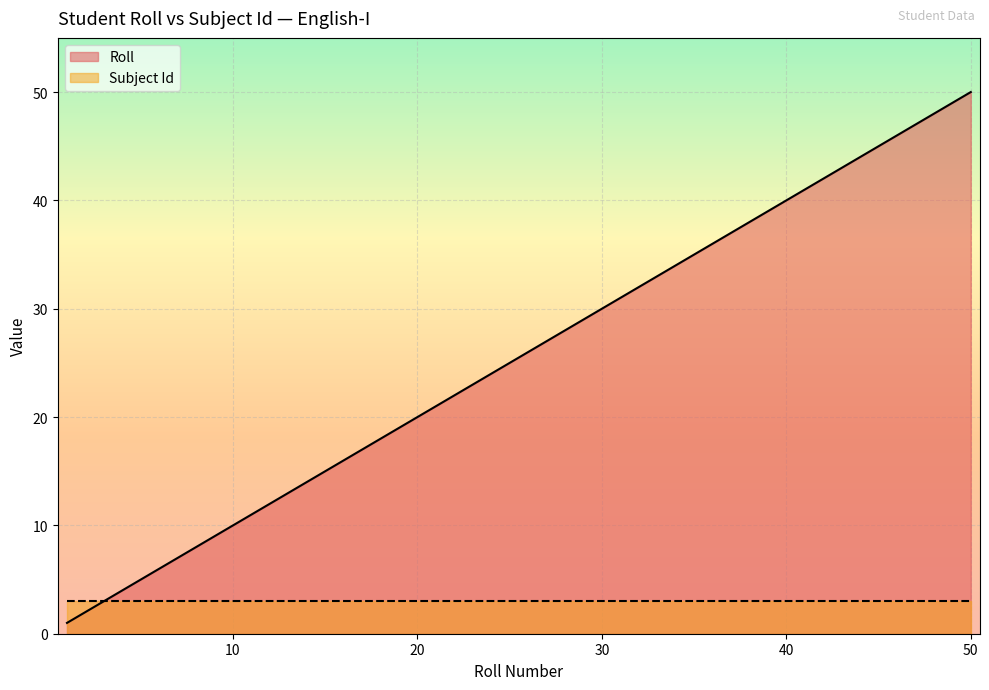

Rank the categories by value from highest to lowest.

50, 48, 47, 46, 45, 44, 43, 42, 41, 40, 39, 38, 37, 36, 35, 34, 32, 31, 28, 27, 26, 25, 24, 23, 22, 21, 20, 19, 17, 15, 14, 11, 10, 8, 7, 5, 4, 3, 2, 1